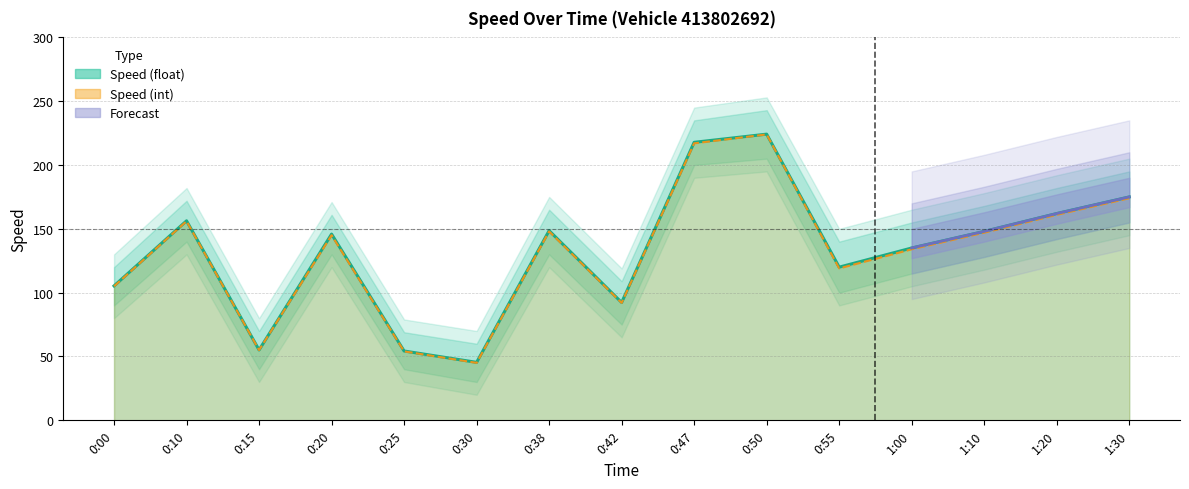

Rank the categories by Speed (float) value from highest to lowest.

0:50, 0:47, 1:30, 1:20, 0:10, 0:38, 1:10, 0:20, 1:00, 0:55, 0:00, 0:42, 0:15, 0:25, 0:30